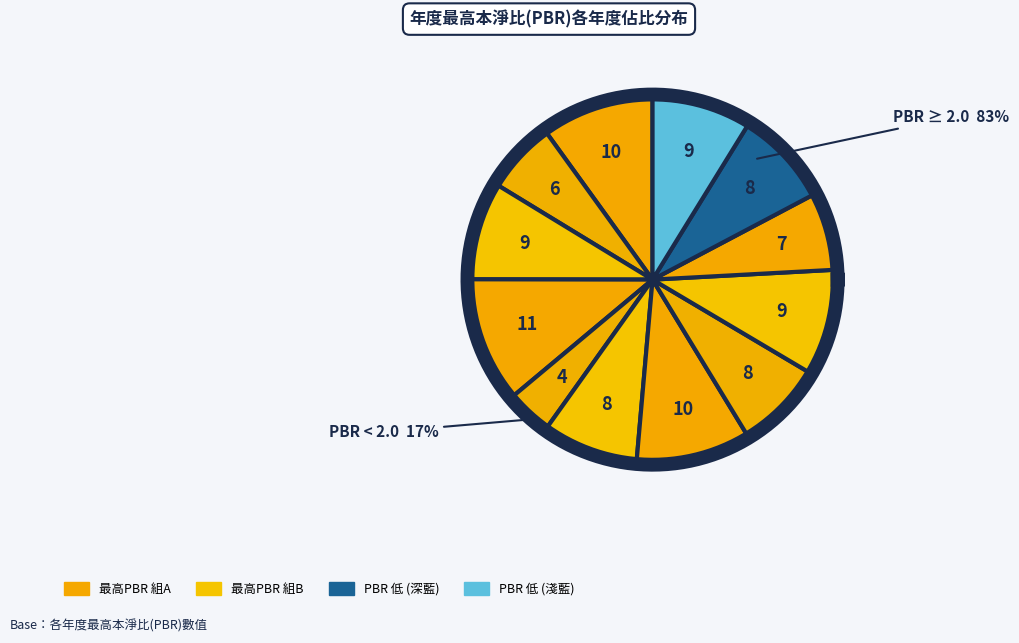

To the nearest percent, what is the average slice percentage?

8%